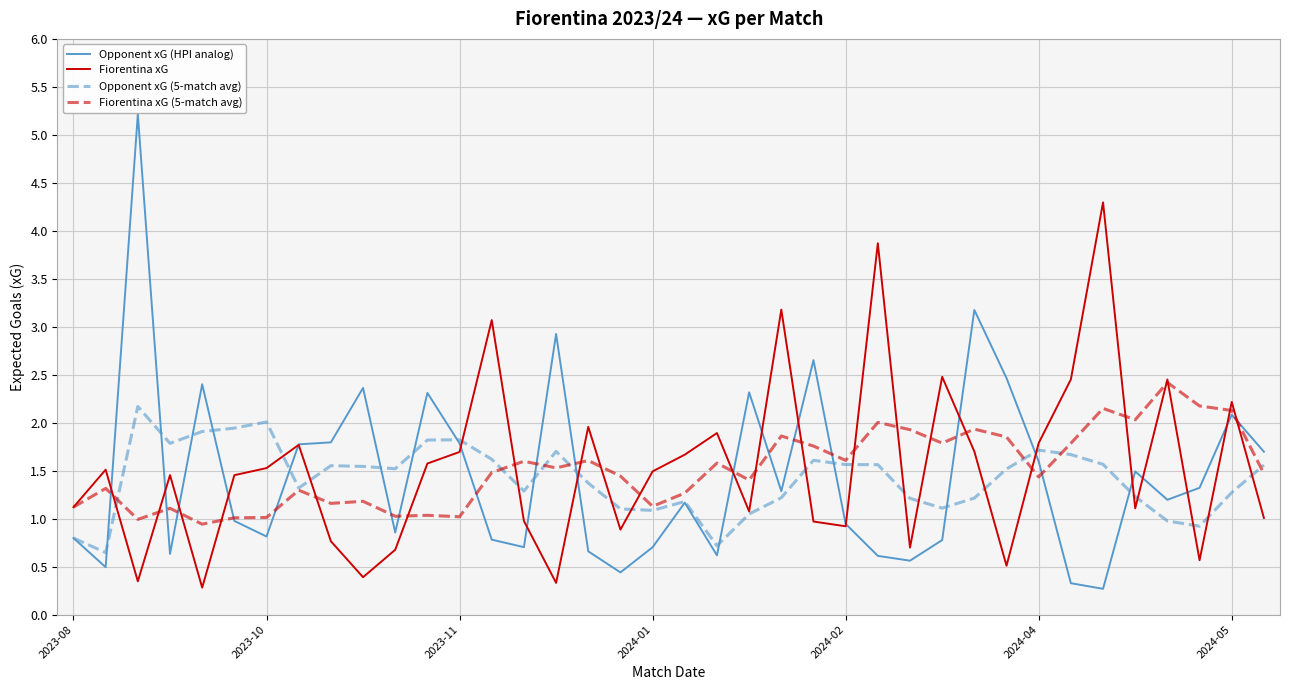

Which series has the widest spread of values?

Opponent xG (HPI analog)